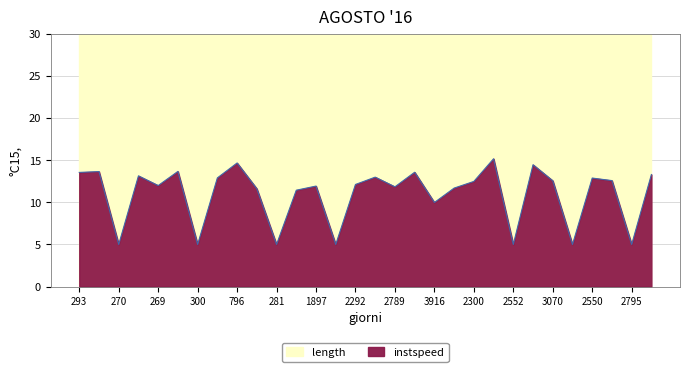

What is the average value?

11.0